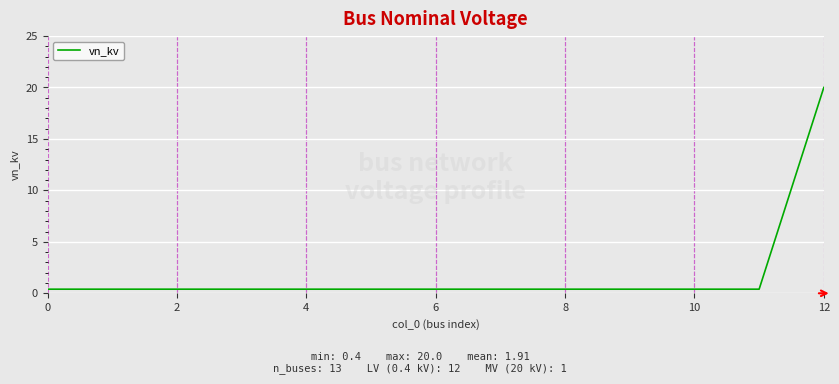

What is the difference between the maximum and minimum values?

19.6